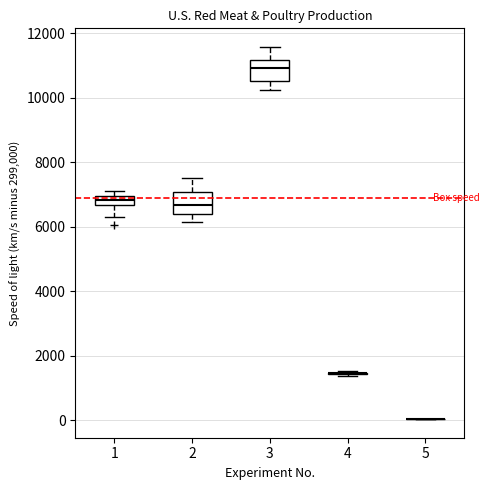

Reading left to right, read every box against the y-axis: the position of its median line, the range the box covers, and the ends of its whiskers. The values are not printed on the chart, so give them approximately, as read against the axis.

1: median 6800, box 6600 to 7000, whiskers 6400 to 7200
2: median 6600, box 6400 to 7000, whiskers 6200 to 7600
3: median 11000, box 10600 to 11200, whiskers 10200 to 11600
4: box collapsed to a line at 1400, whiskers 1400 to 1600
5: box collapsed to a line at 0, whiskers 0 to 0